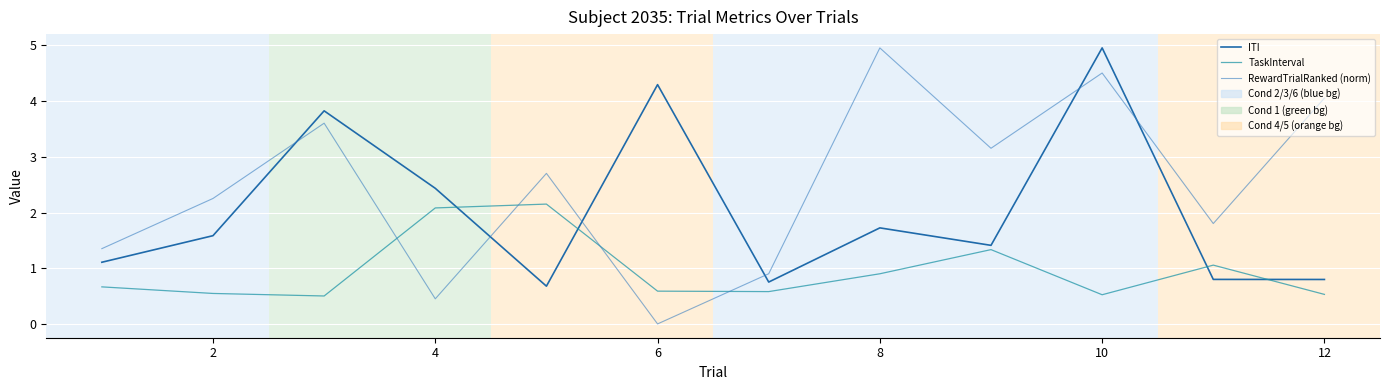

Rank the series by their average value, from lowest to highest.

TaskInterval, ITI, RewardTrialRanked (norm)